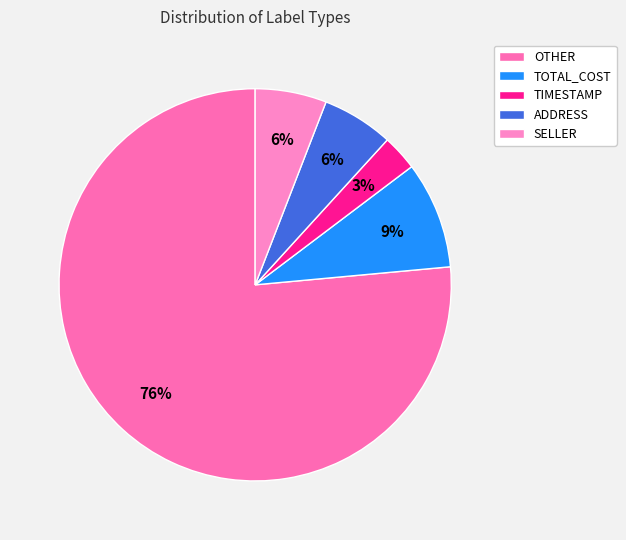

To the nearest percent, what is the difference between the SELLER and TOTAL_COST slice percentages?

3%